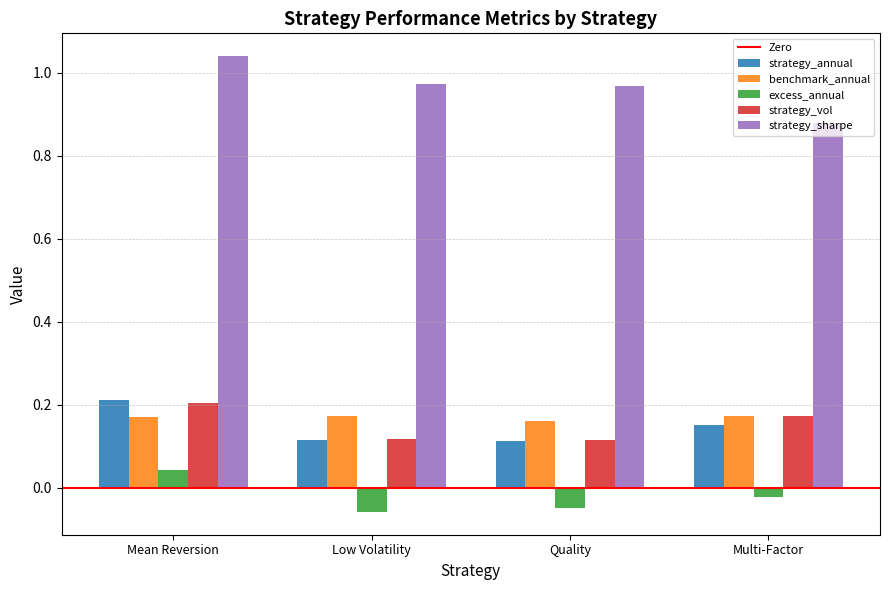

What is the sum of the strategy_vol values at Quality and Mean Reversion?

0.3